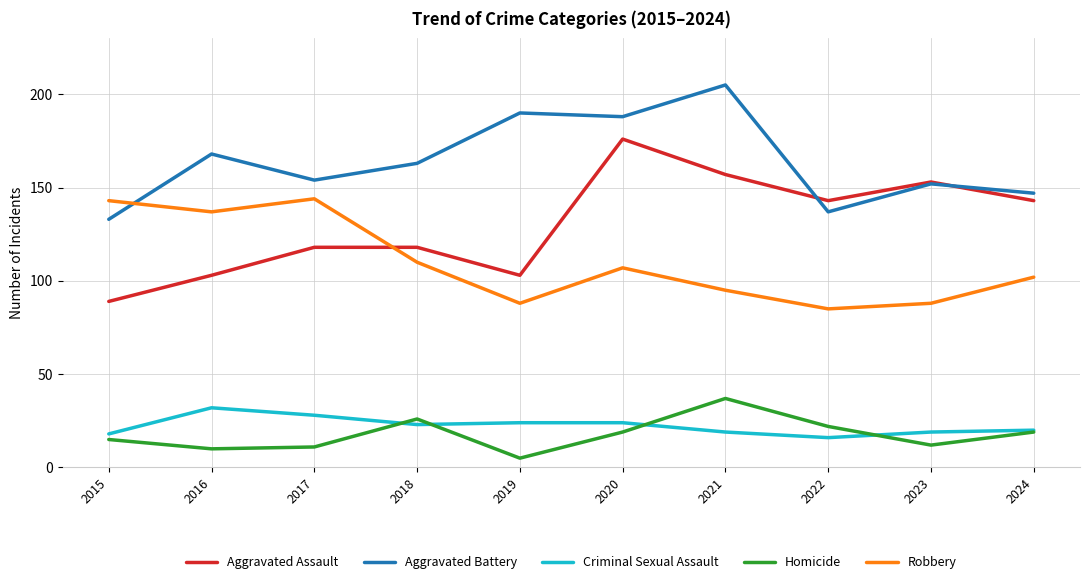

Is it true that Aggravated Assault equals 176 at 2020?

True